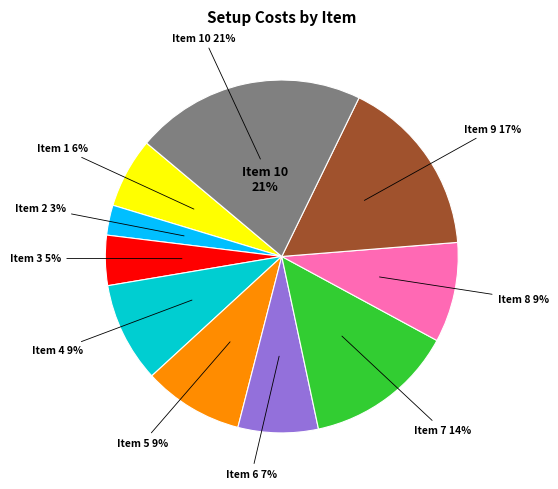

What is the change in value from 2 to 9?

+75